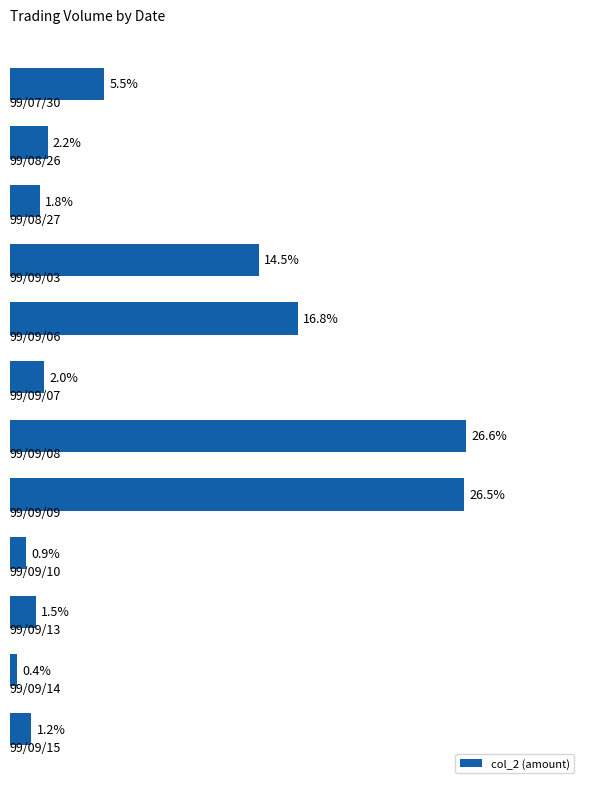

How many bars are there in total?

12